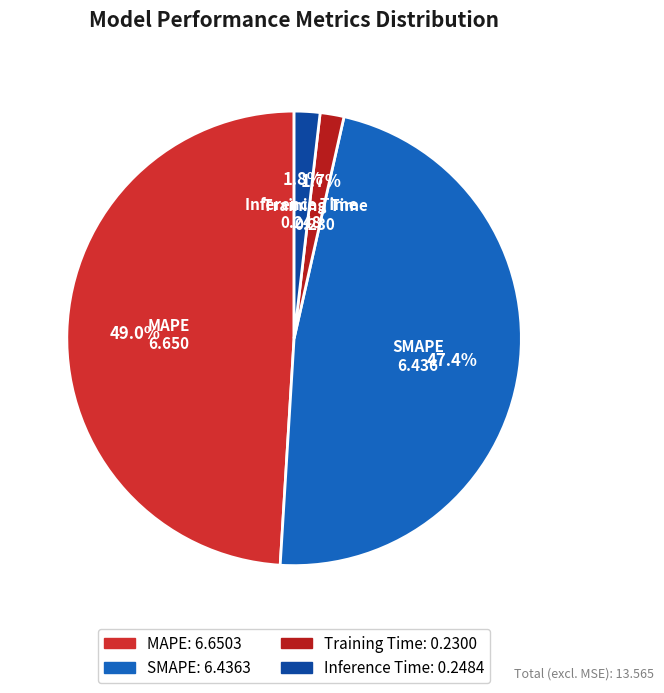

How many segments does this pie chart have?

4